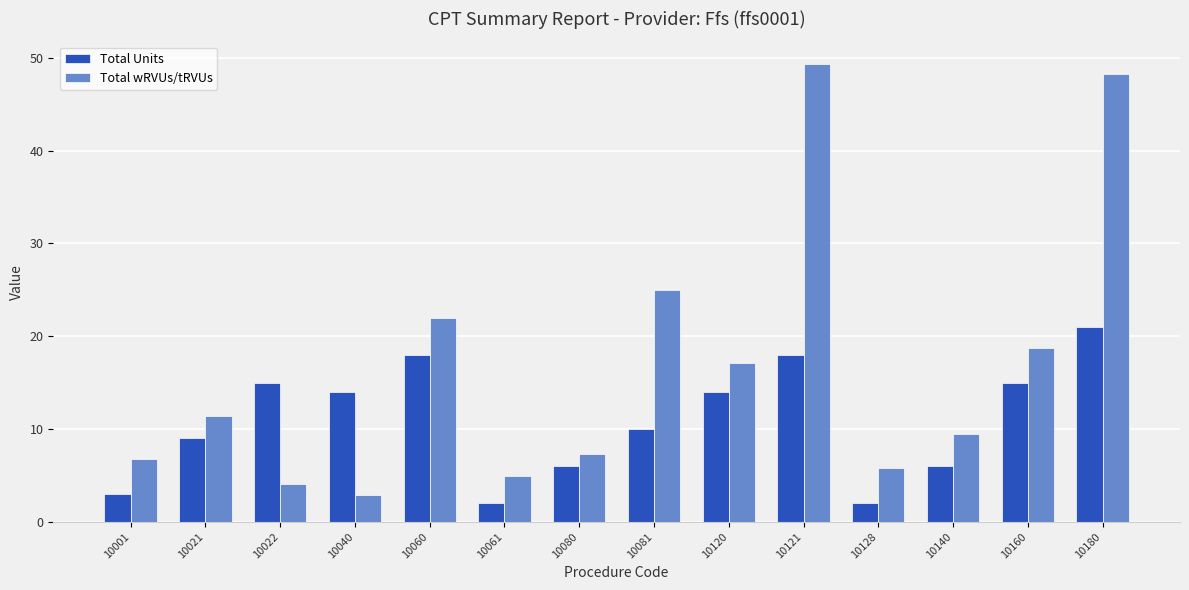

What are all the series names shown in the legend?

Total Units, Total wRVUs/tRVUs